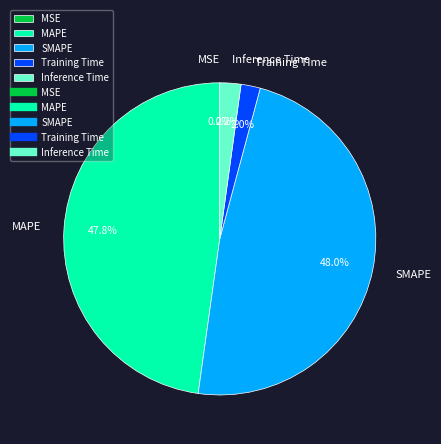

What percentage do Inference Time and SMAPE together represent?

50.2%